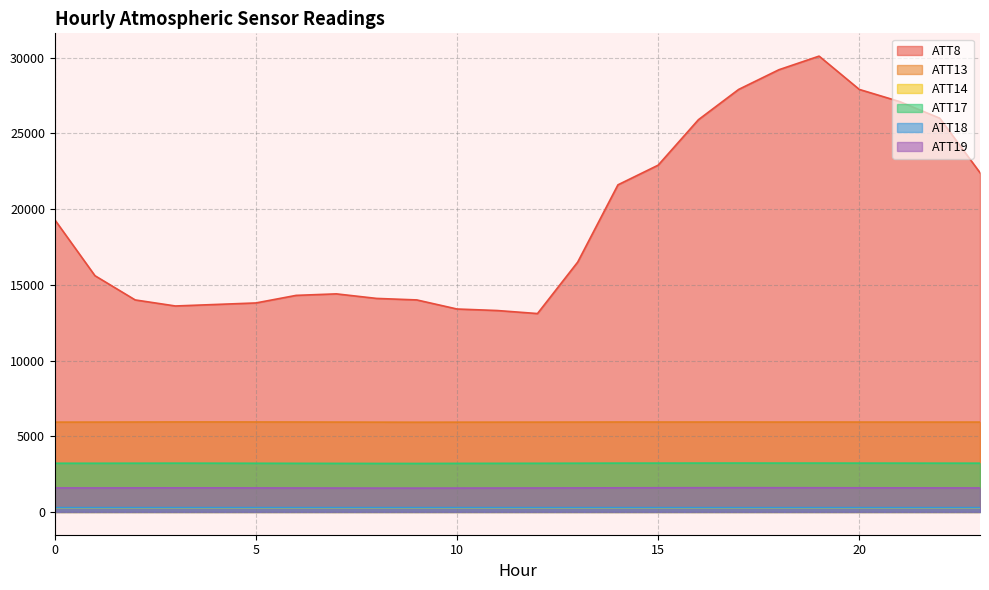

At which label does ATT18 first exceed 283?

2